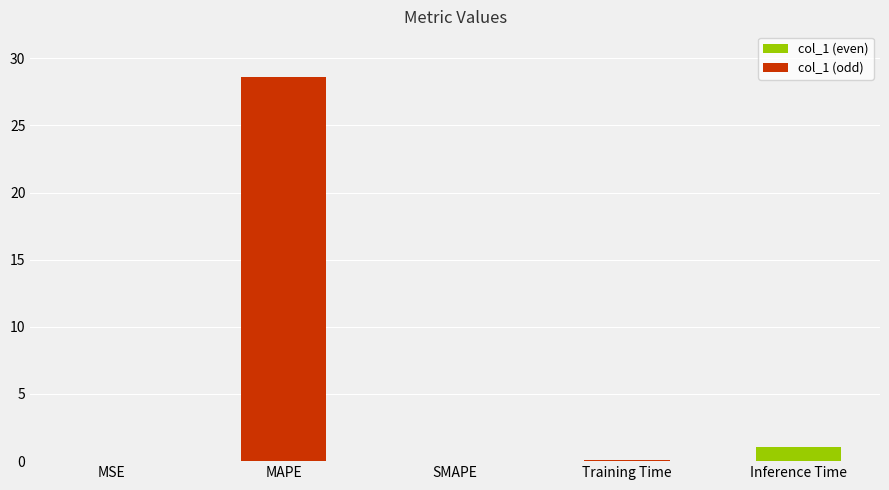

At which category does the chart reach its peak across all series?

MAPE